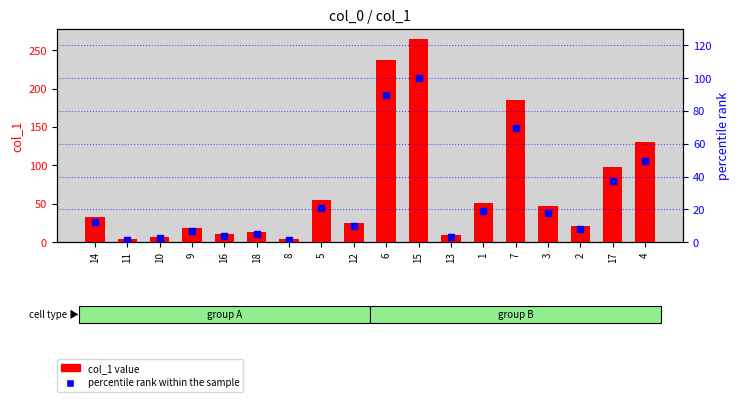

Which series has the largest total across all categories?

col_1 value